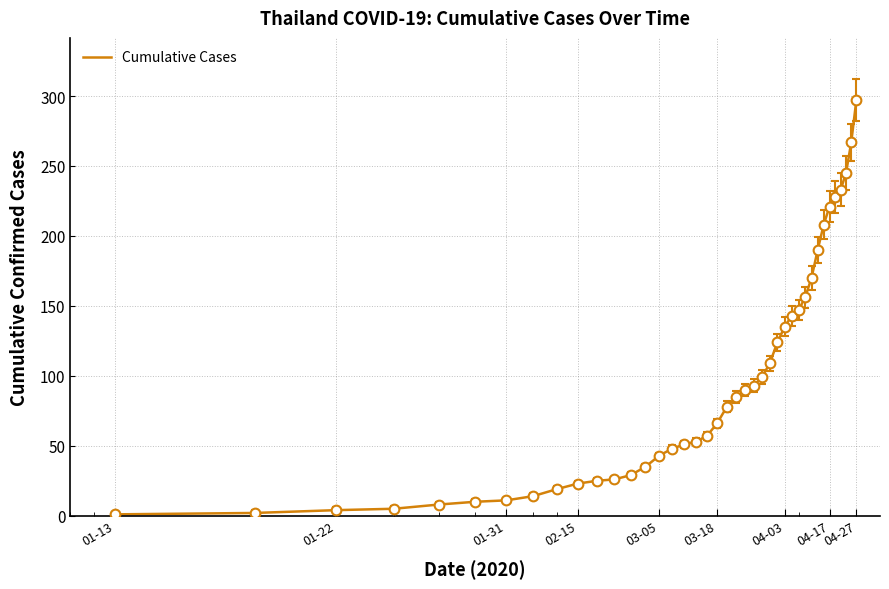

What is the greatest value displayed?

297